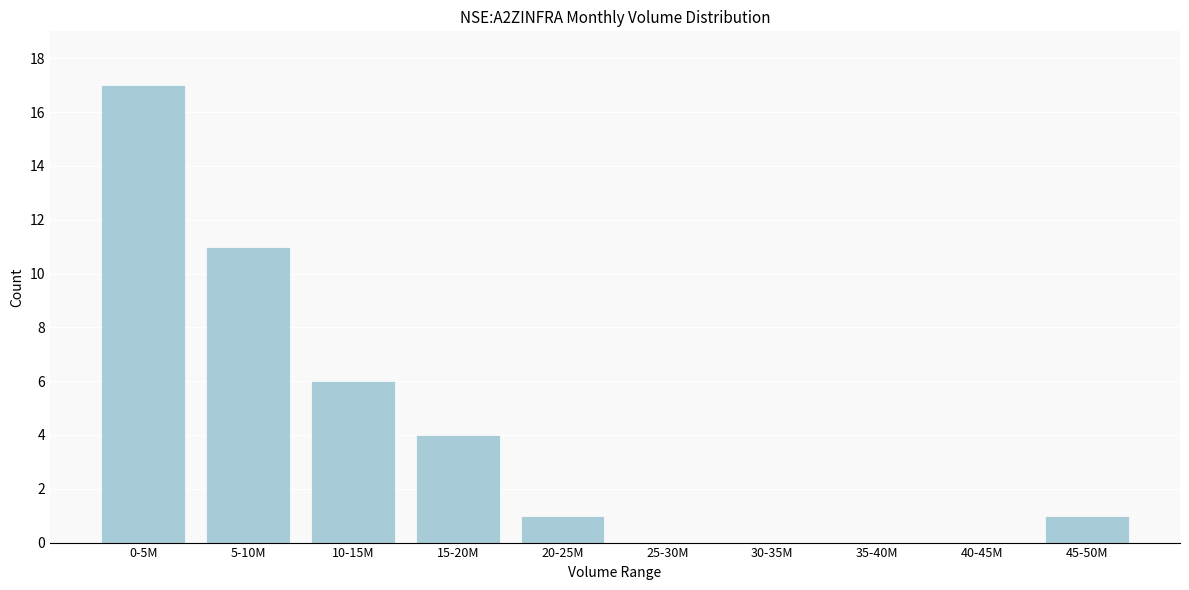

Reading right to left, extract all data points from this chart.

45-50M=1	40-45M=0	35-40M=0	30-35M=0	25-30M=0	20-25M=1	15-20M=4	10-15M=6	5-10M=11	0-5M=17